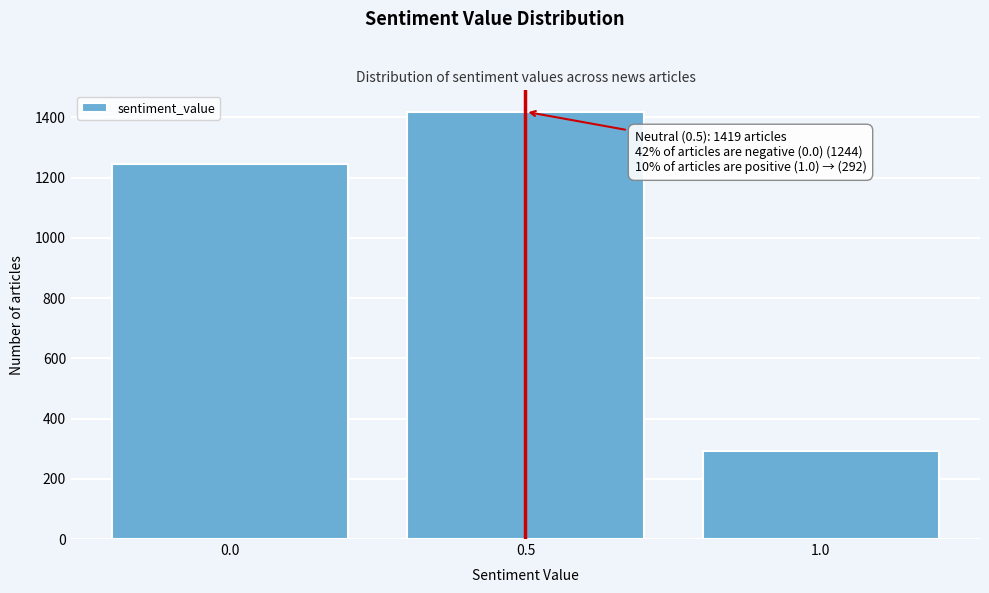

Reading left to right, list all the values displayed in this chart.

1244	1419	292